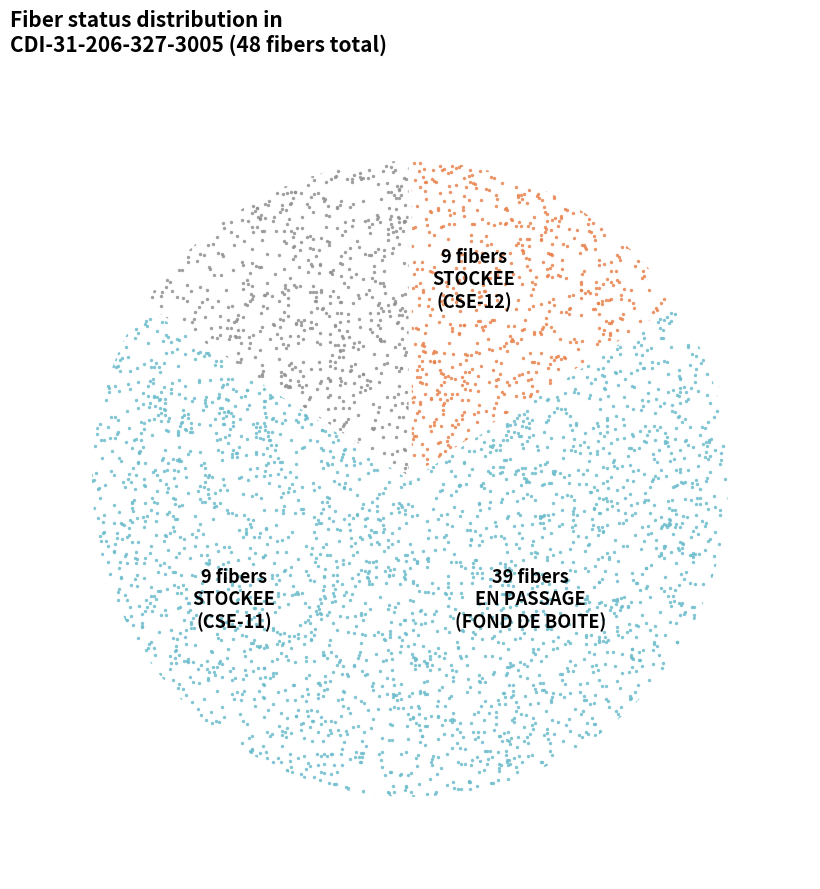

What percentage do EN PASSAGE and STOCKEE together represent?

75.0%